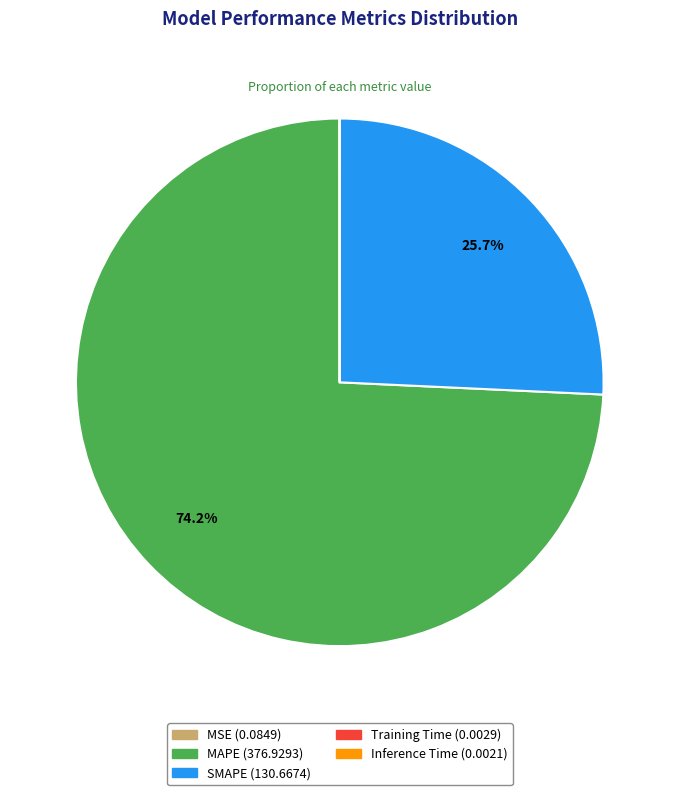

True or false: SMAPE accounts for 37% of the total.

False